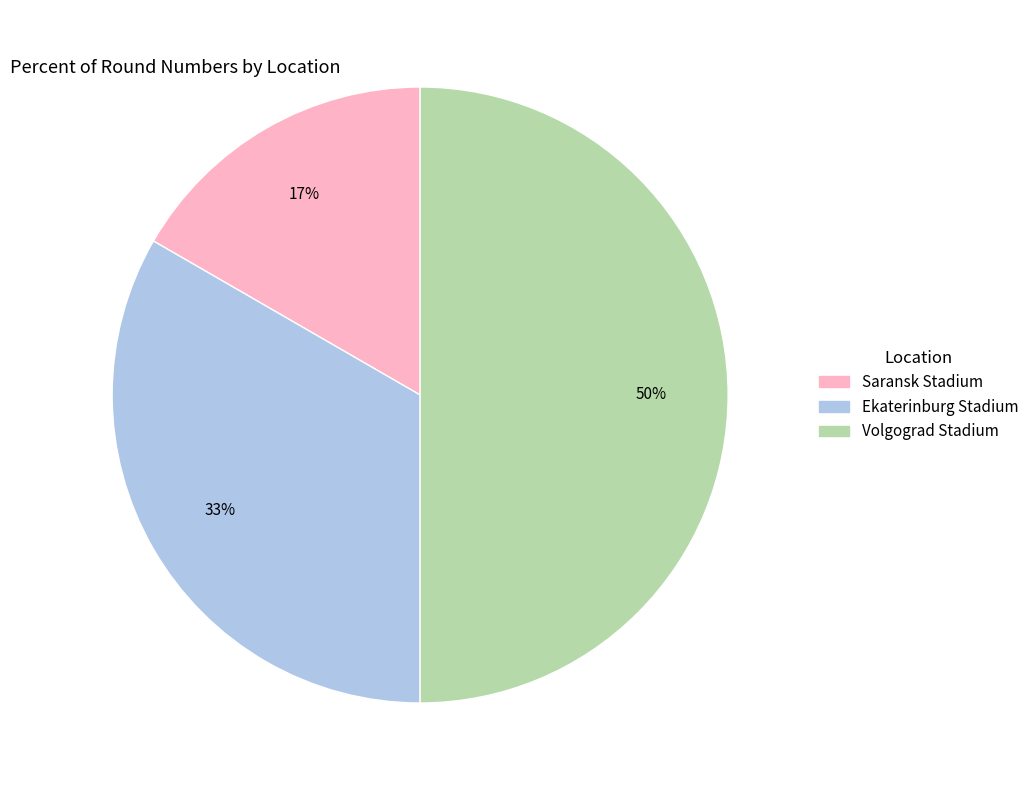

Count the number of slices in the pie.

3